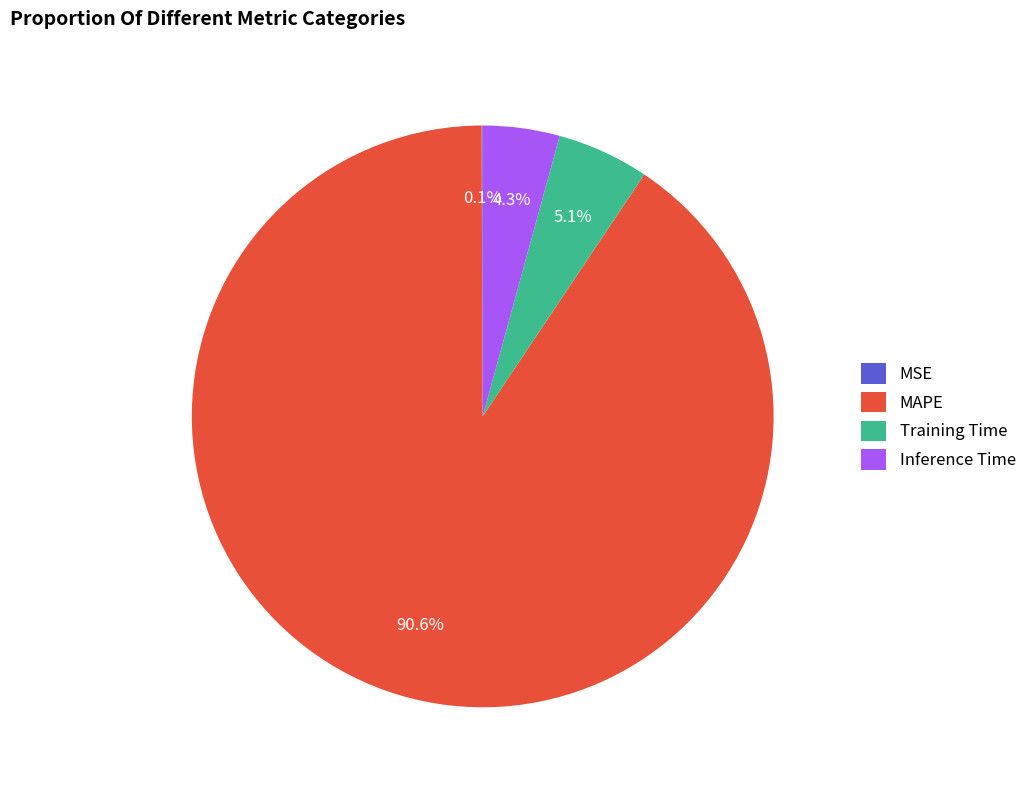

Does any single category account for the majority?

Yes